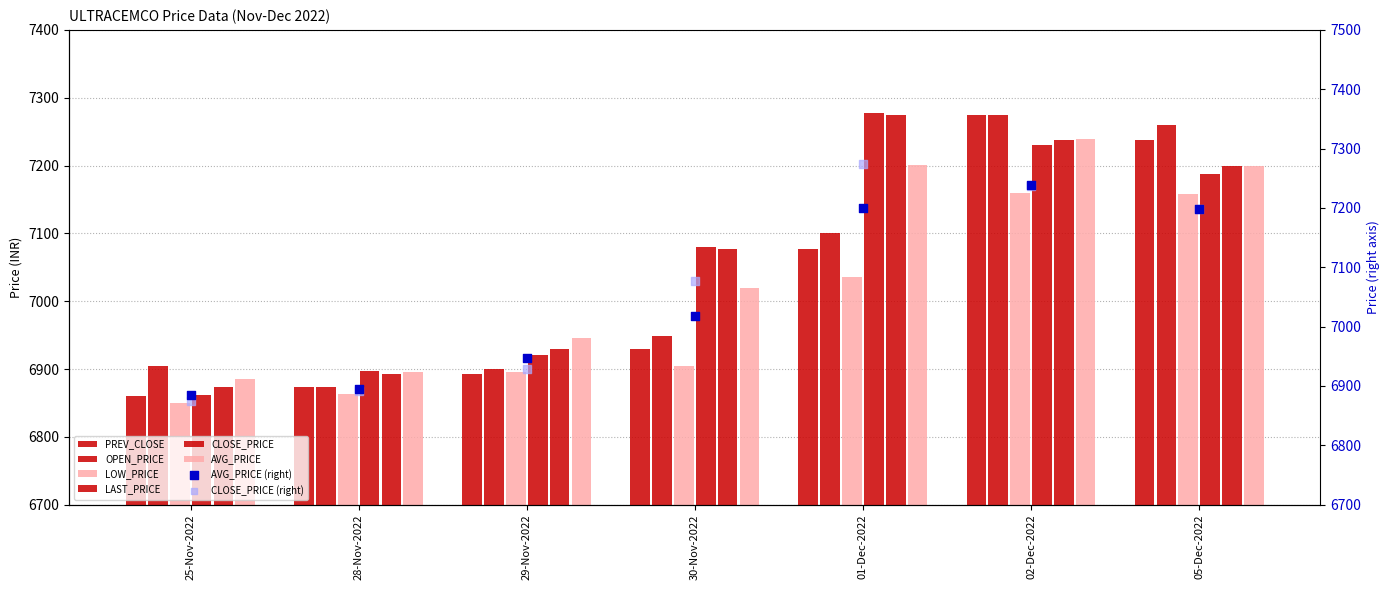

At how many categories does at least one series exceed 3837?

7